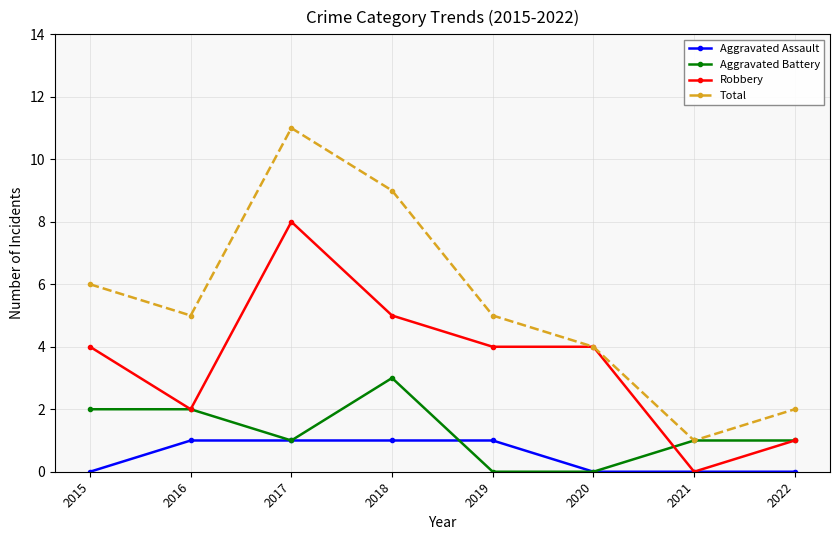

What is the difference between the second highest and second lowest values in the Aggravated Battery series?

2